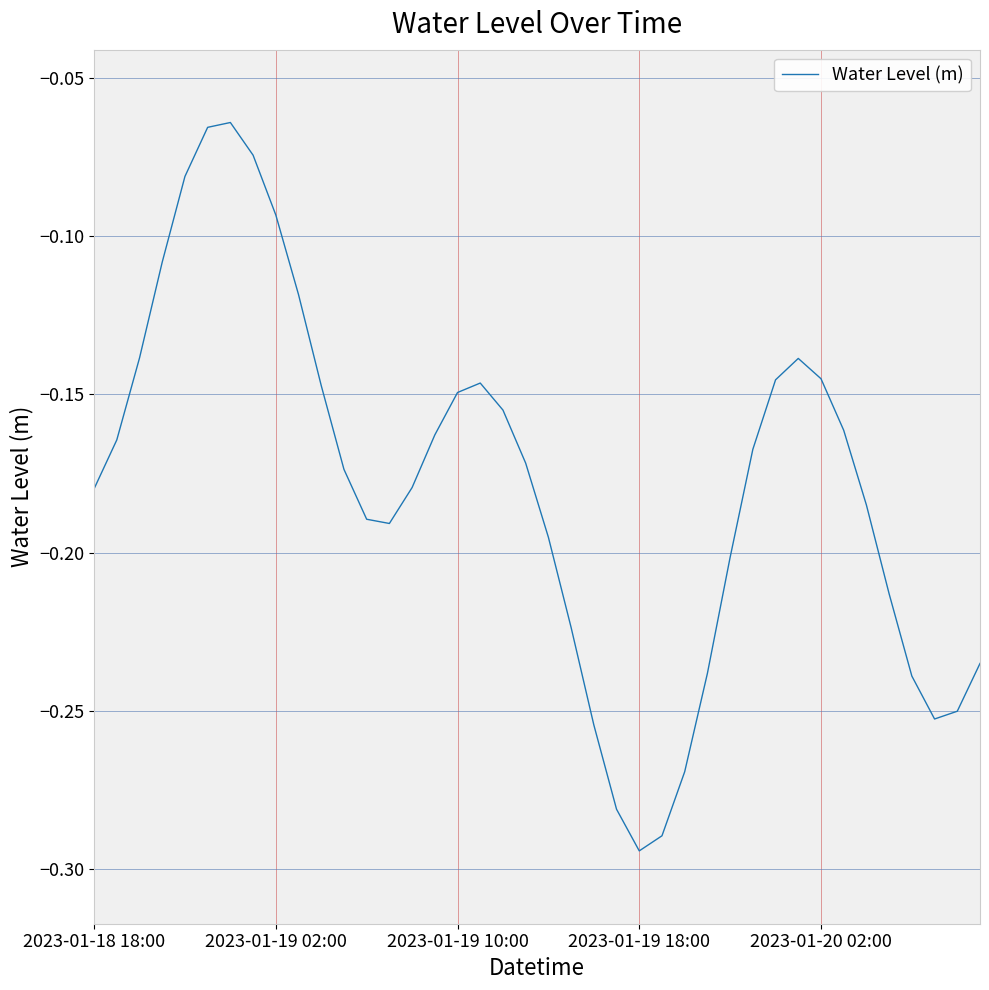

What is the difference between the second highest and minimum values?

0.2